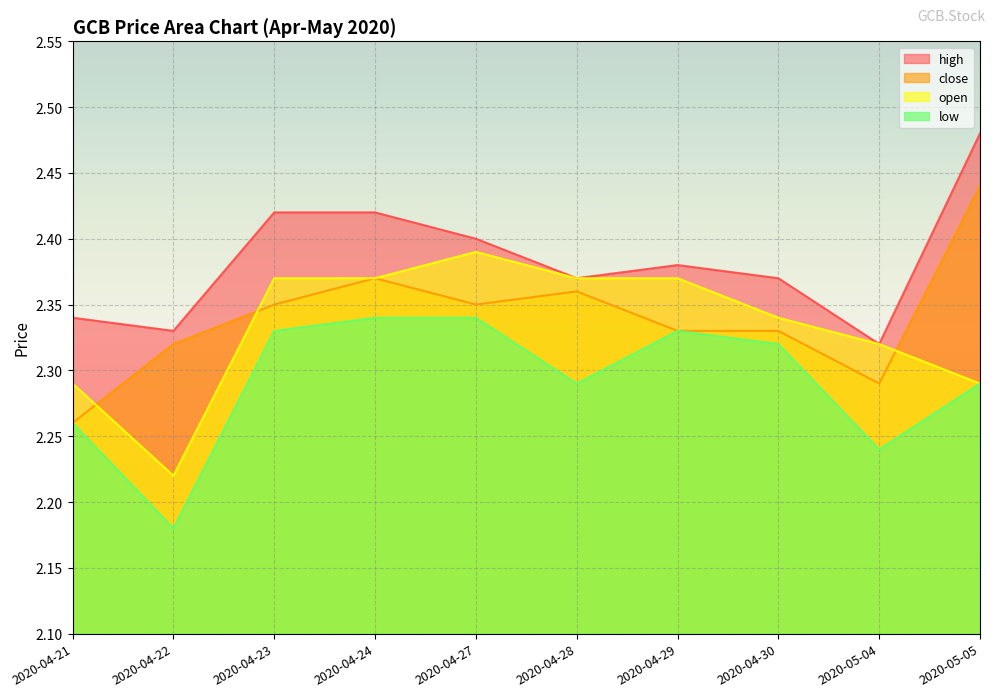

What is the difference between the second highest and minimum values in the low series?

0.2